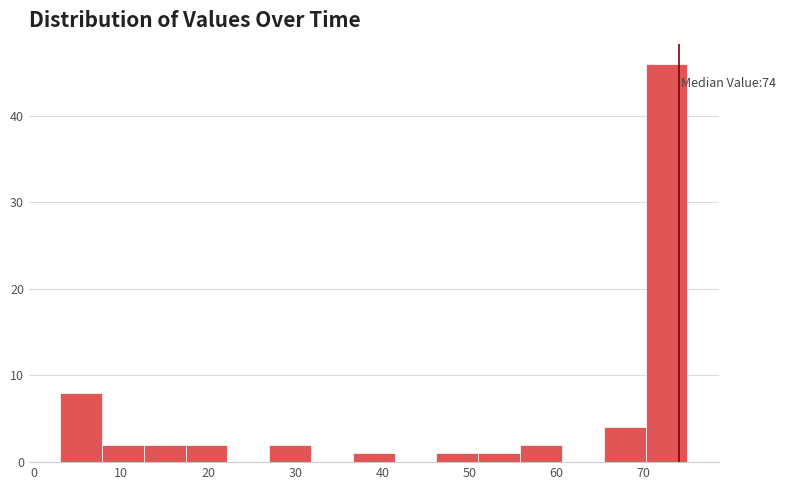

Over which range of the x-axis is the bar tallest?

70.2 to 75.0